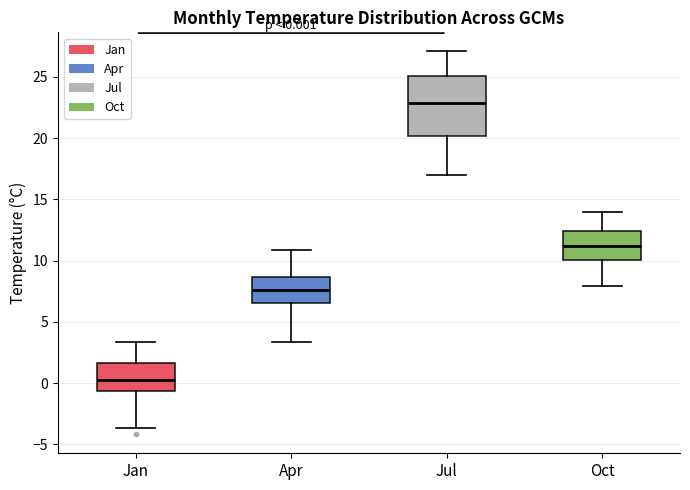

Which box has the lowest median line?

Jan